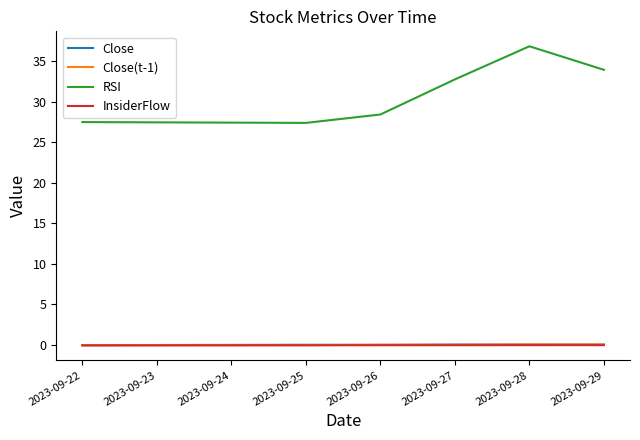

True or false: RSI and InsiderFlow cross at least once.

False